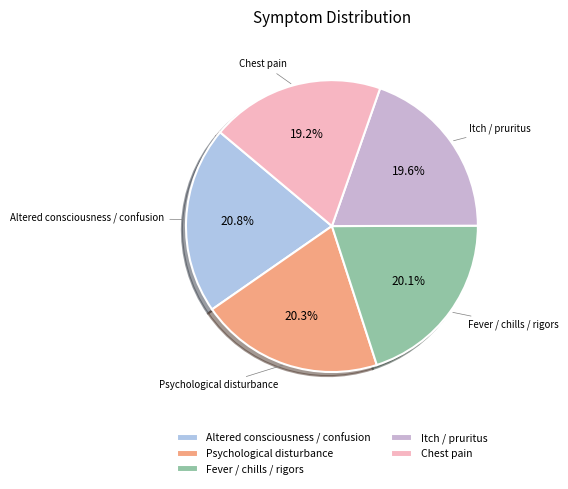

How many segments does this pie chart have?

5